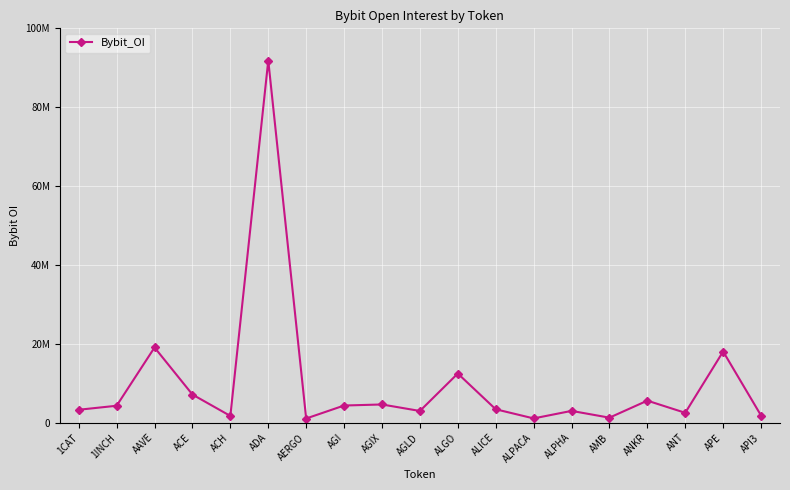

What is the ratio of the value at ALGO to the value at ADA?

0.1